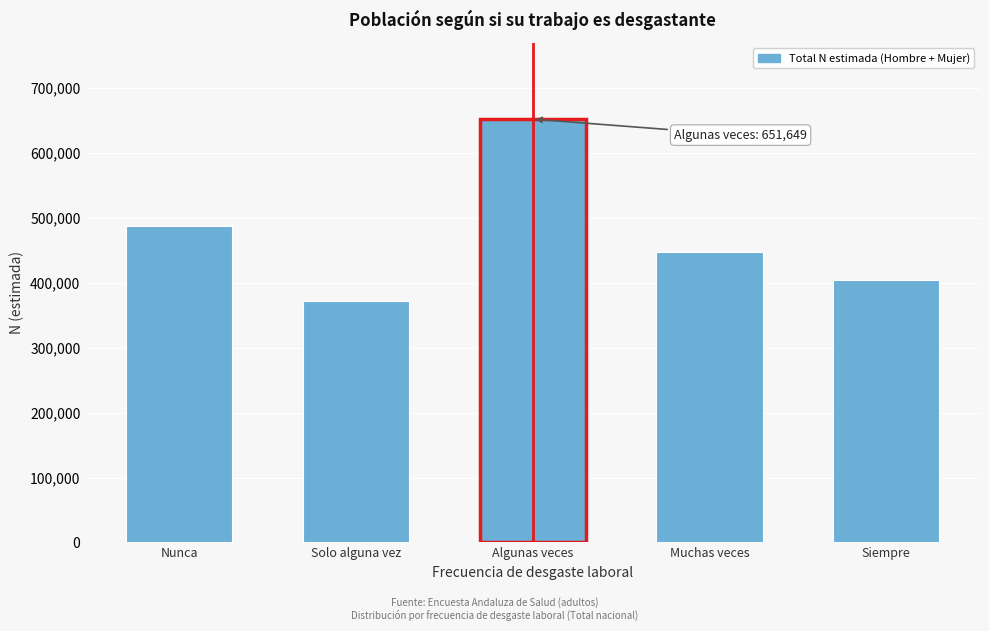

Reading left to right, list all the values displayed in this chart.

Nunca=486430	Solo alguna vez=371769	Algunas veces=651649	Muchas veces=446510	Siempre=403315